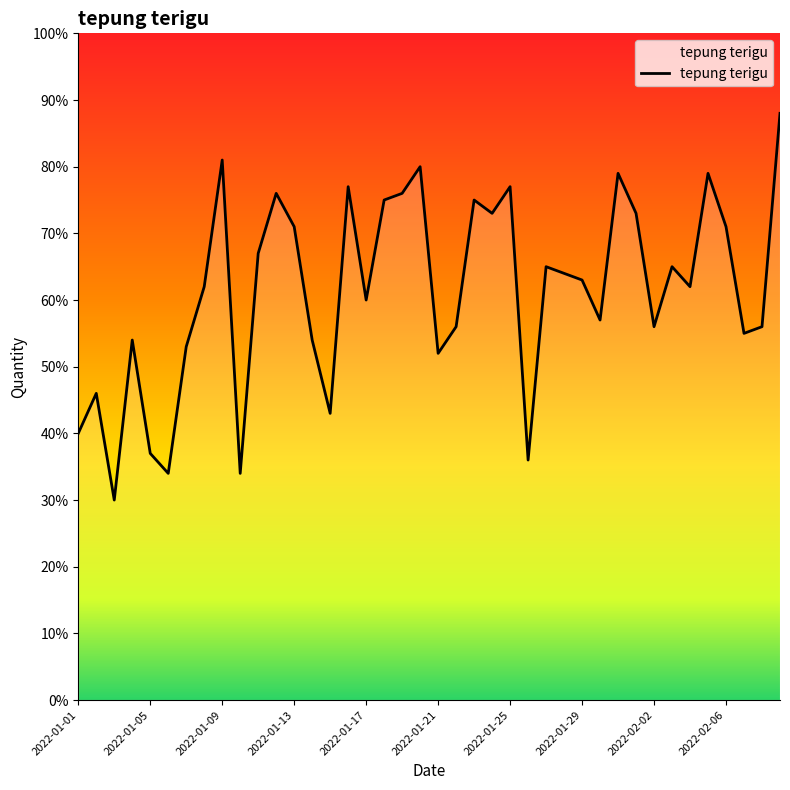

How many interior local valleys (lower than both neighbors) does the data have?

12